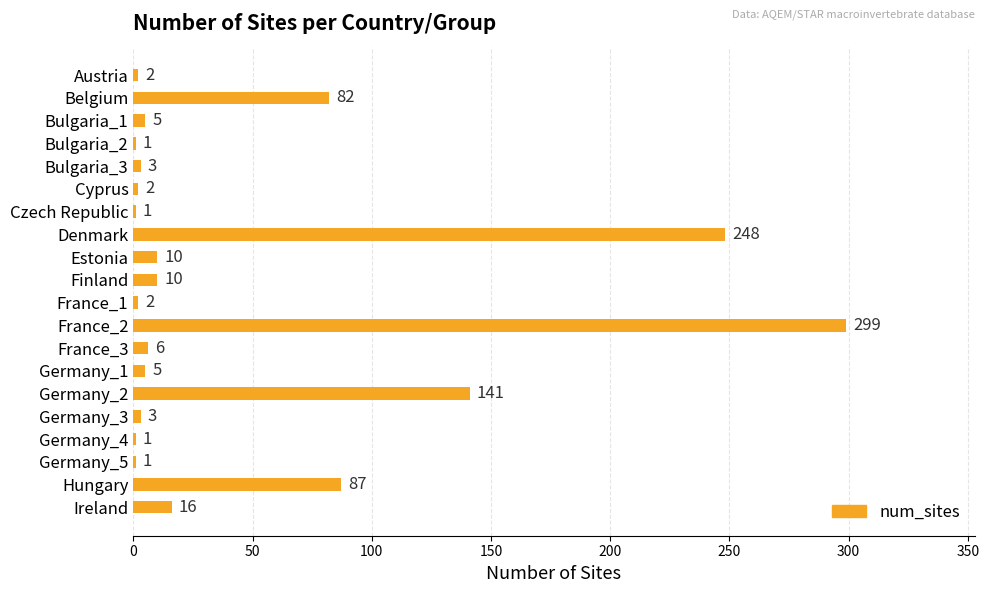

Which label corresponds to the largest value in the chart?

France_2